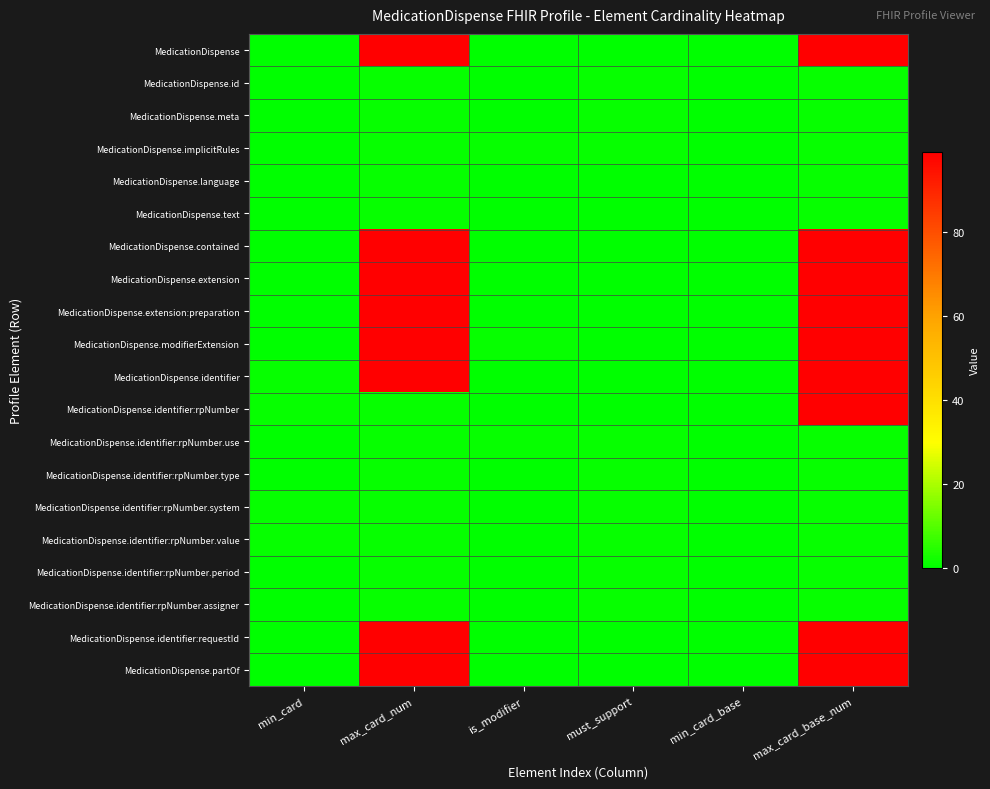

Rank the series by their maximum value, from highest to lowest.

MedicationDispense, MedicationDispense.contained, MedicationDispense.extension, MedicationDispense.extension:preparation, MedicationDispense.modifierExtension, MedicationDispense.identifier, MedicationDispense.identifier:rpNumber, MedicationDispense.identifier:requestId, MedicationDispense.partOf, MedicationDispense.id, MedicationDispense.meta, MedicationDispense.implicitRules, MedicationDispense.language, MedicationDispense.text, MedicationDispense.identifier:rpNumber.use, MedicationDispense.identifier:rpNumber.type, MedicationDispense.identifier:rpNumber.system, MedicationDispense.identifier:rpNumber.value, MedicationDispense.identifier:rpNumber.period, MedicationDispense.identifier:rpNumber.assigner